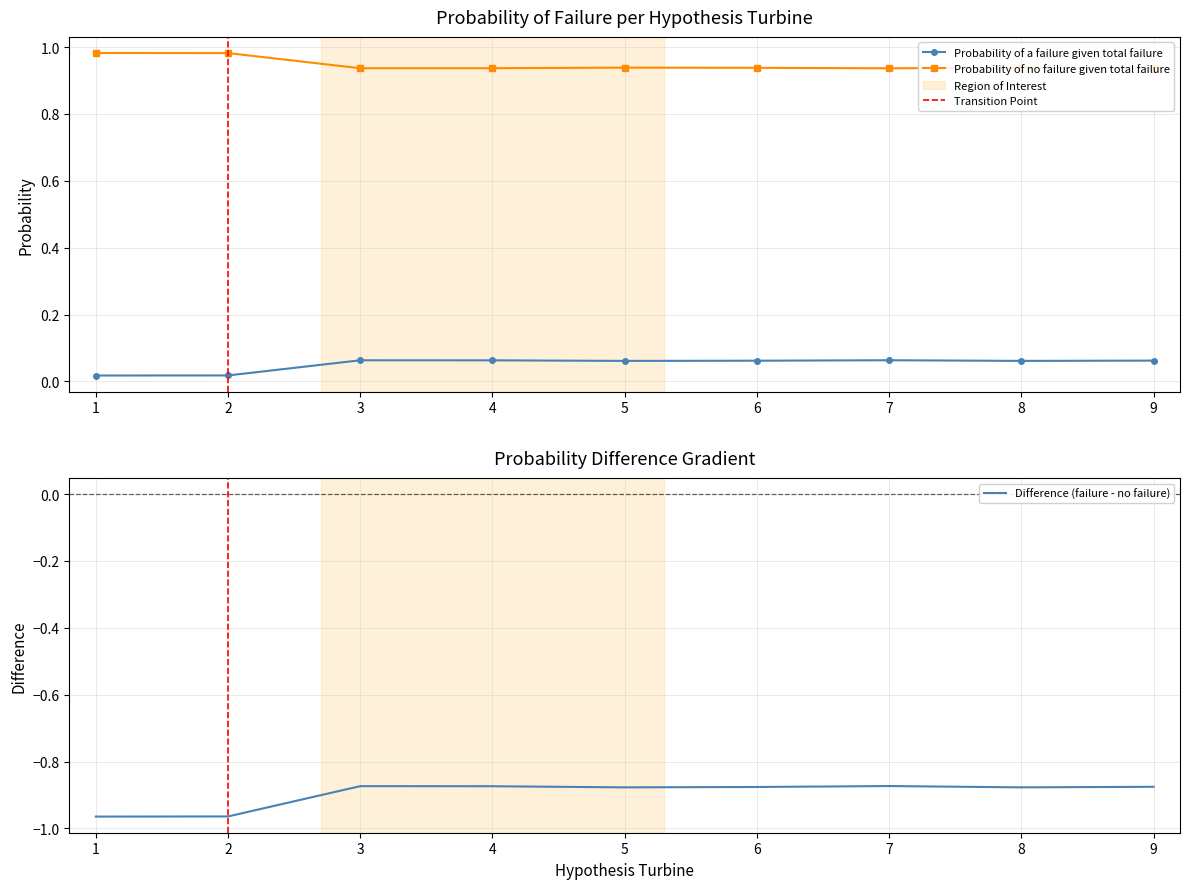

True or false: Probability of no failure given total failure and Probability of a failure given total failure cross at least once.

False